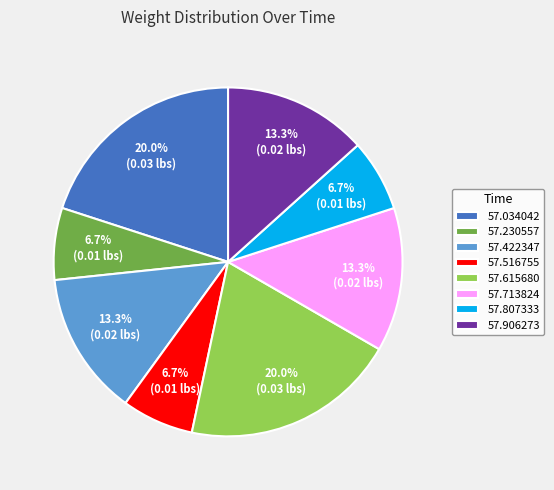

How many slices are in this pie chart?

8